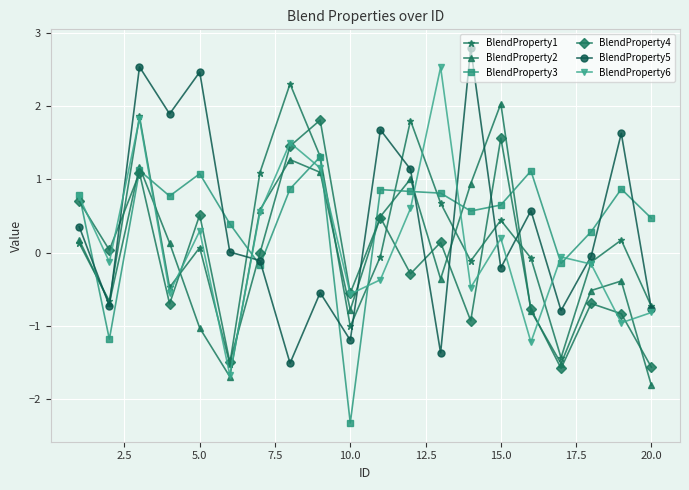

What is the value of the BlendProperty6 point at the 18th from the left?

-0.2